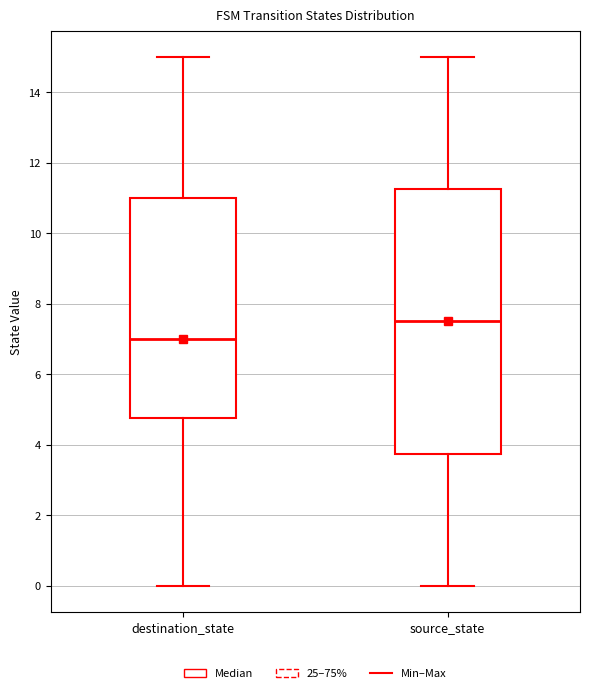

Reading left to right, transcribe this box plot: for each box, give where its median line is, the range the box spans, and where its two whiskers end, as read against the y-axis. The values are not printed on the chart, so give them approximately, as read against the axis.

destination_state: median 7.0, box 4.8 to 11.0, whiskers 0.0 to 15.0
source_state: median 7.6, box 3.8 to 11.2, whiskers 0.0 to 15.0